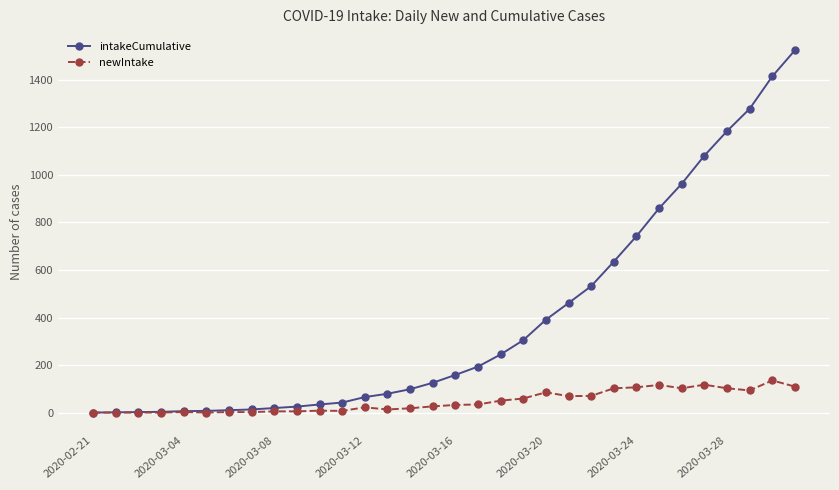

What is the difference between the maximum and minimum values in the newIntake series?

135